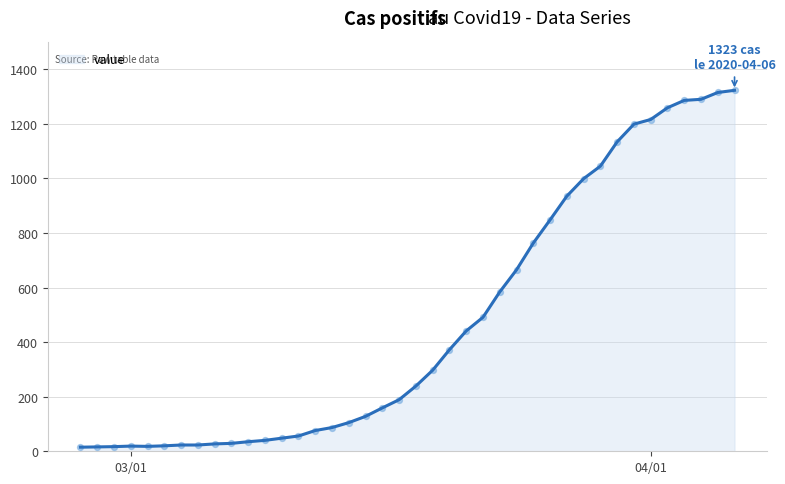

What is the maximum value shown in the chart?

1323